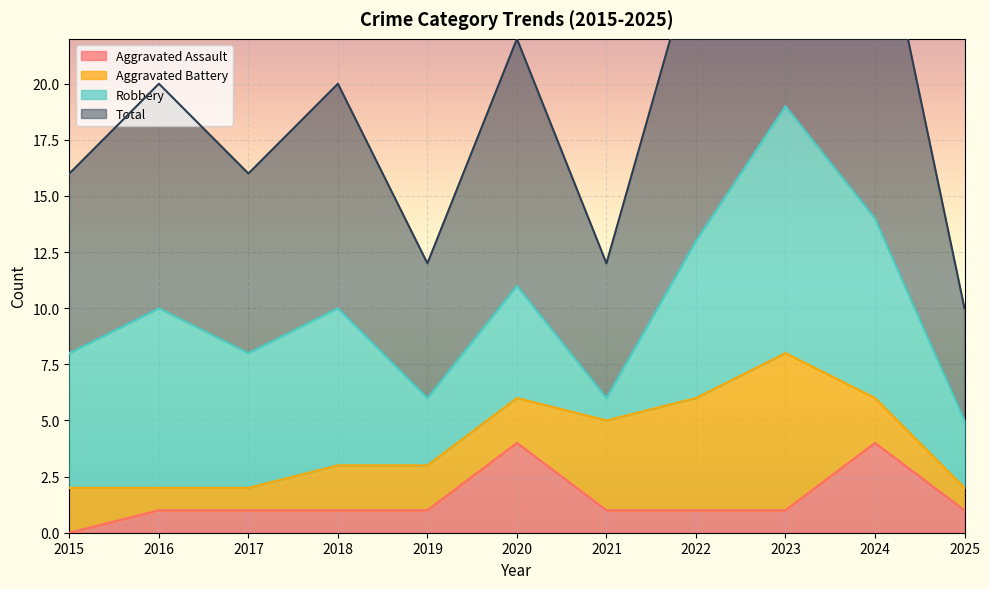

What is the sum of all Aggravated Assault values?

16